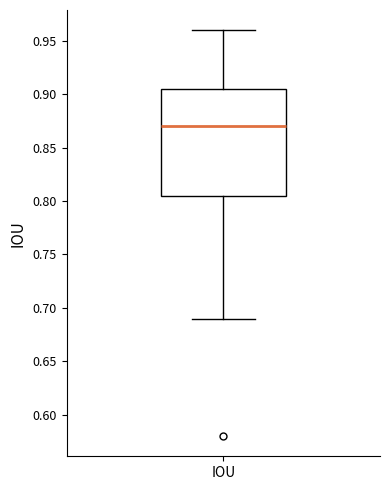

Where is the lower edge of the box for IOU on the y-axis? The values are not printed on the chart, so give them approximately, as read against the axis.

0.805